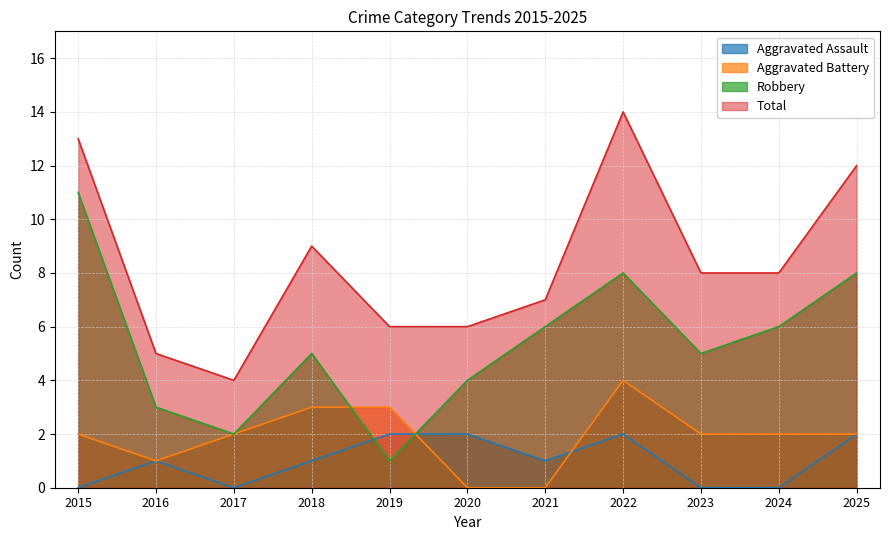

What is the value of the Aggravated Battery point at the 1st from the left?

2